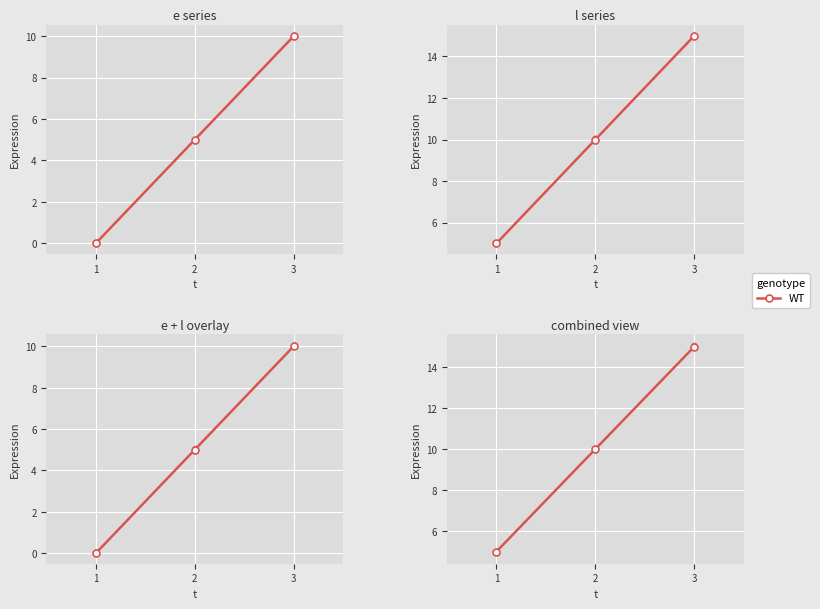

What is the change in value from 2 to 3?

+5